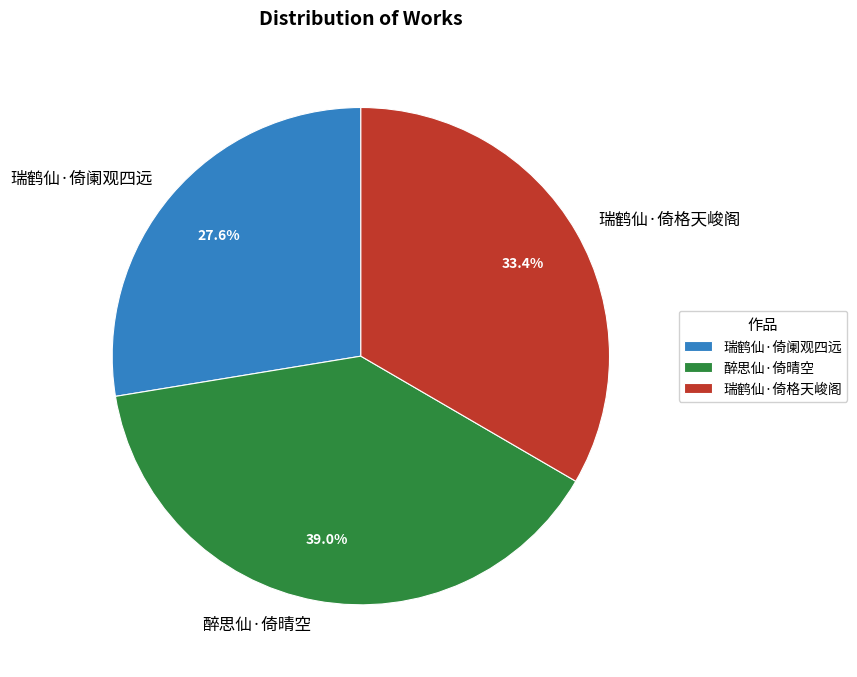

Count the number of slices in the pie.

3